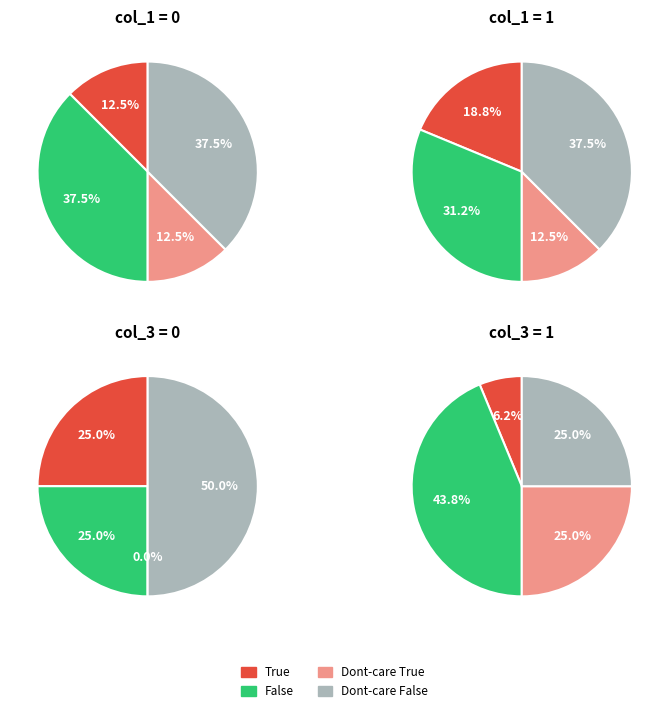

Is it true that 1 is 0% of the pie?

True